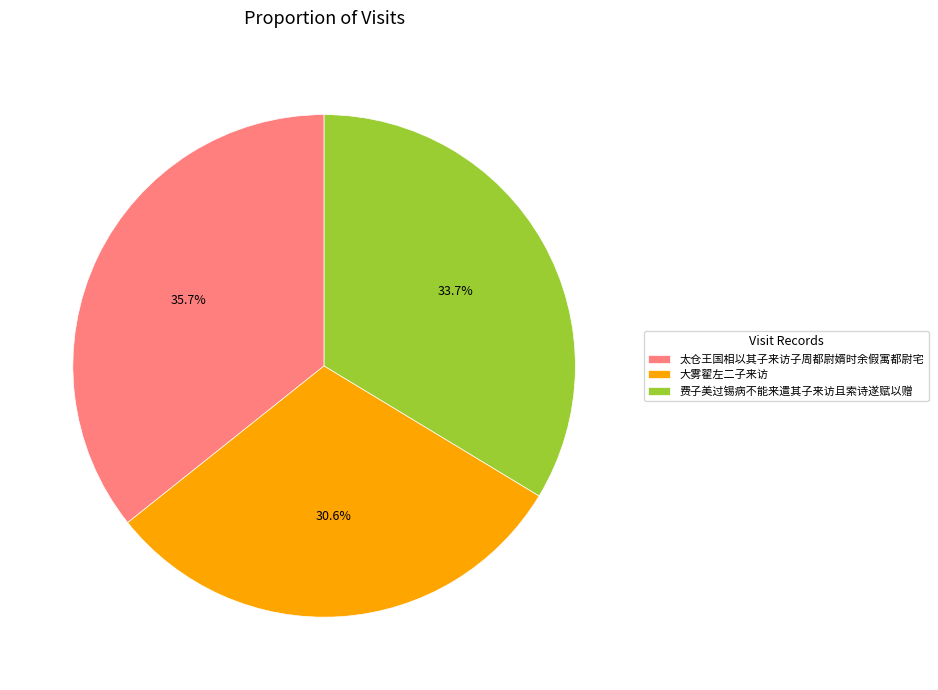

The 大雾翟左二子来访 slice represents 40% of the pie. True or false?

False